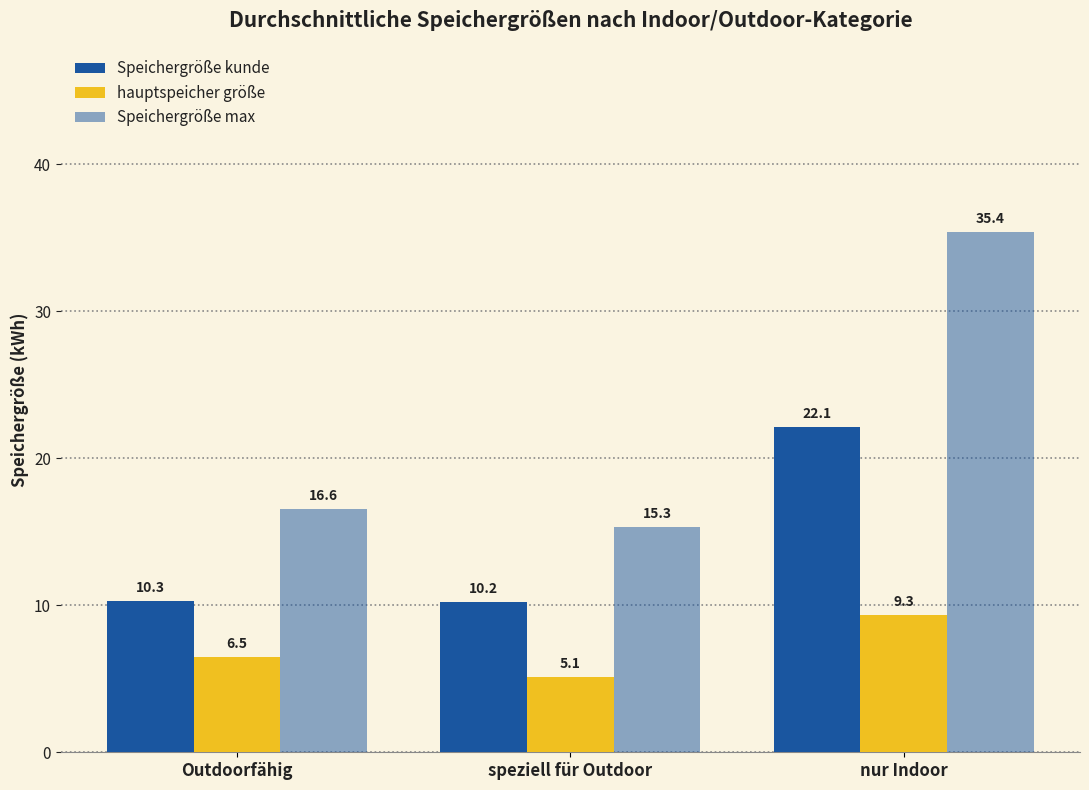

What is the value of the Speichergröße max bar at the 3rd from the left?

35.4